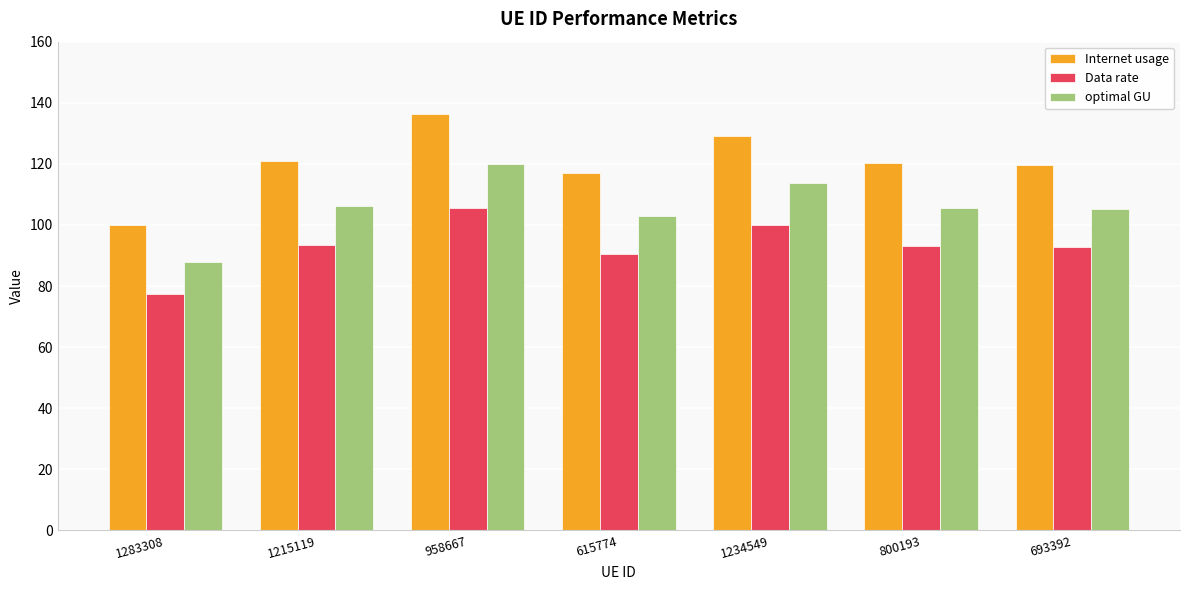

At which category is the sum across all series the highest?

958667